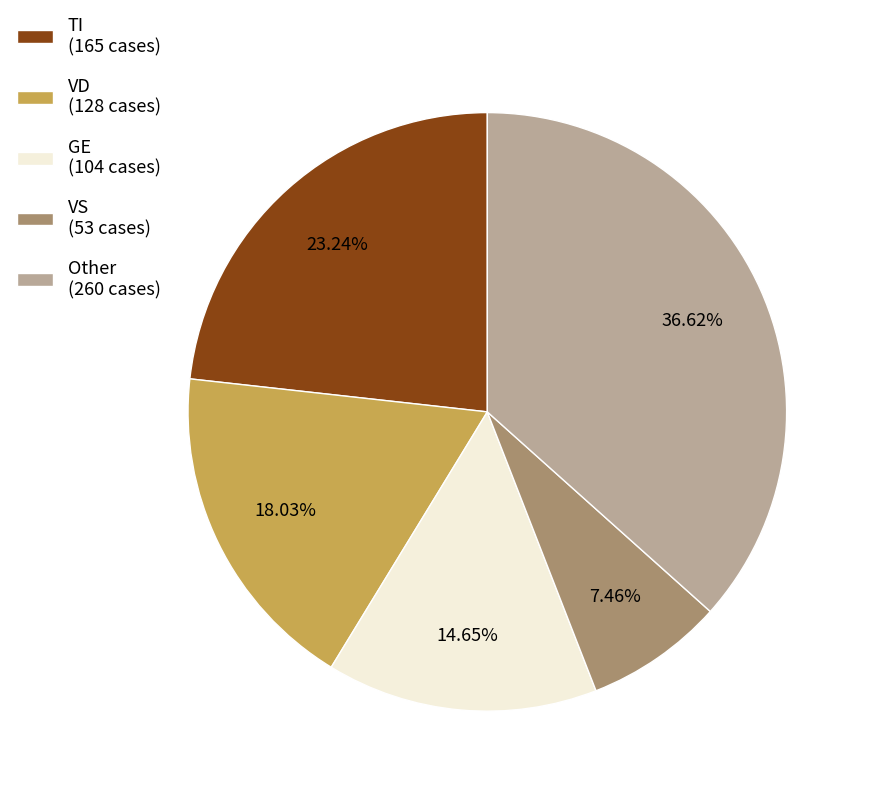

Combined, do VD (128 cases) and VS (53 cases) account for over 50%?

No